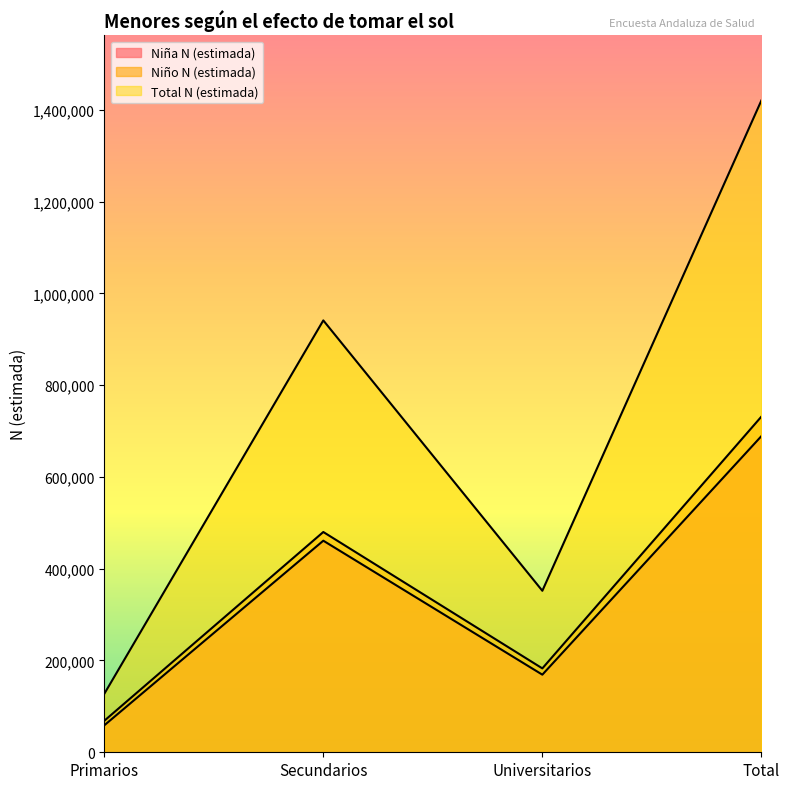

What is the minimum value for Niño N (estimada)?

68614